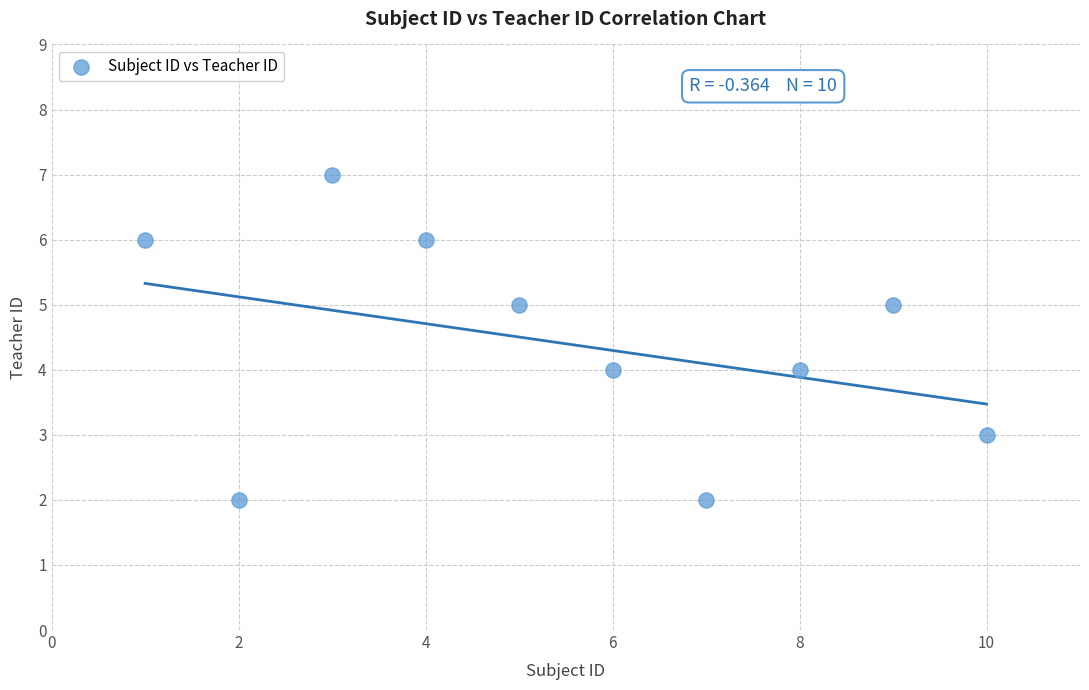

What is the range of Y values (max minus min)?

5